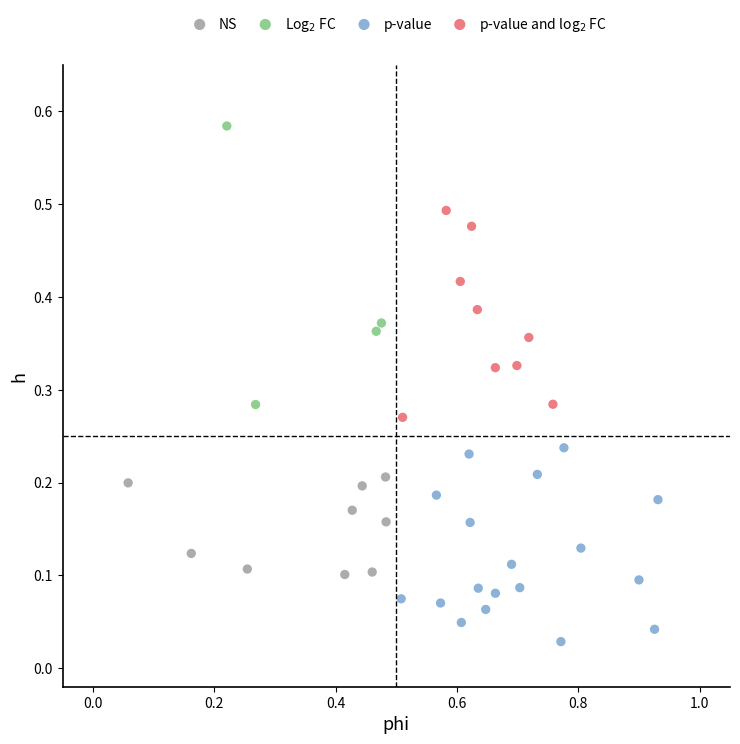

Which series contains the lowest Y value?

p-value